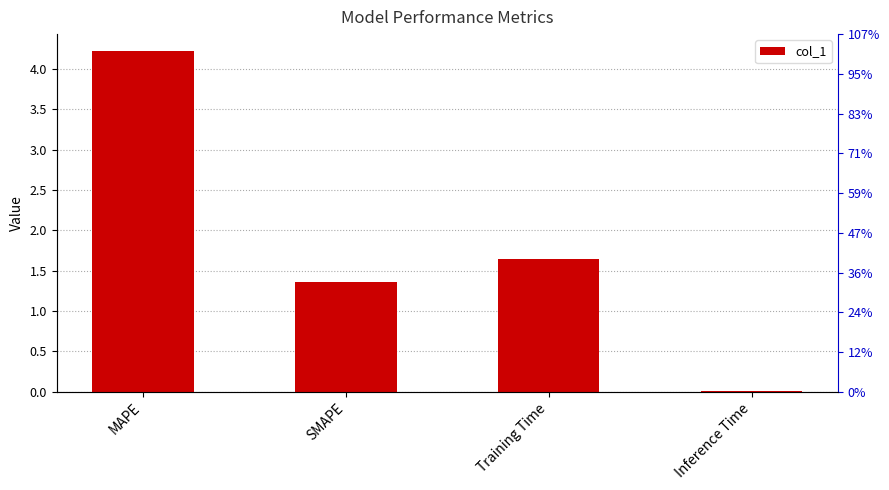

Does the chart contain stacked bars?

No